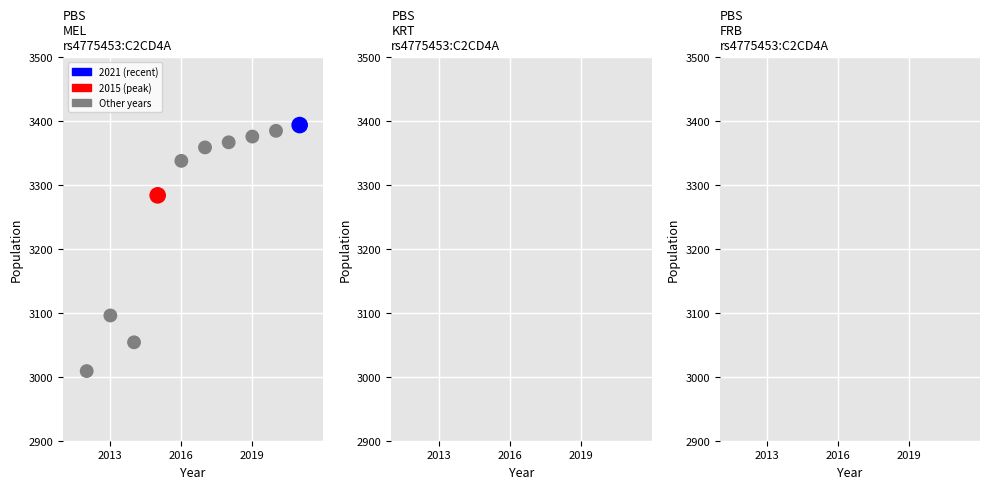

What Y value in the scatter plot is closest to 3201?

3284